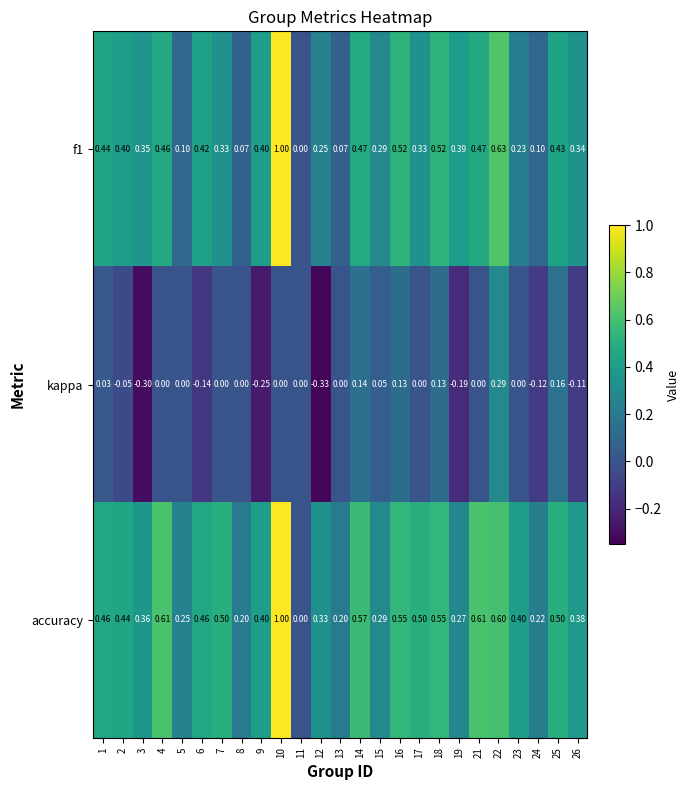

Between 21 and 26, which series saw the biggest shift?

accuracy